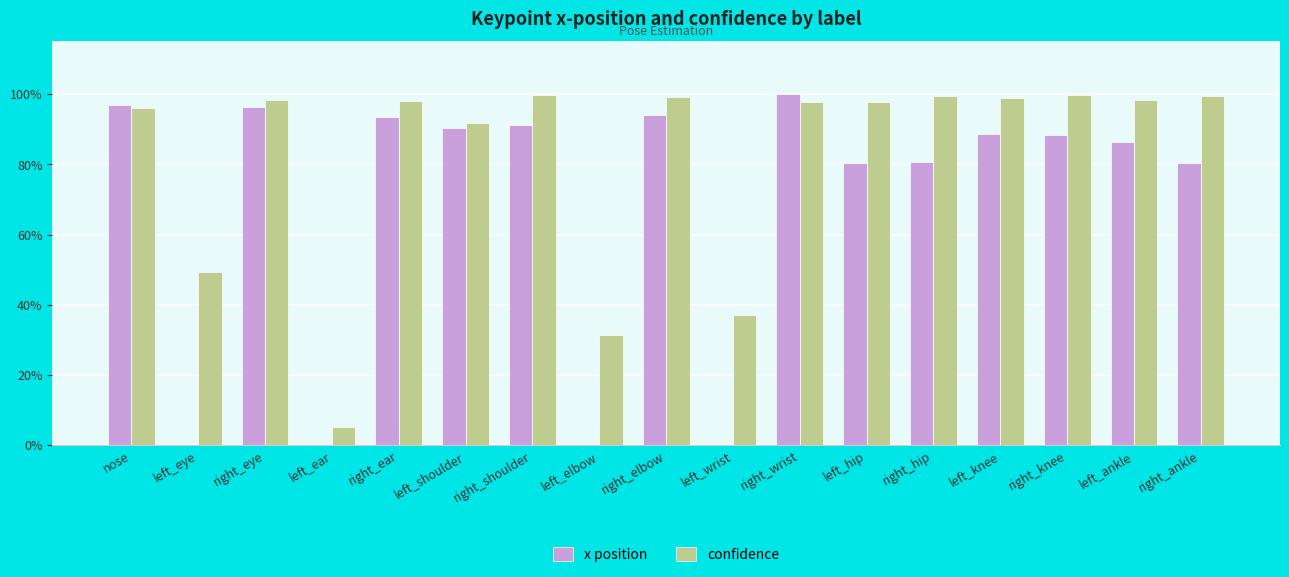

Are the bars horizontal?

No